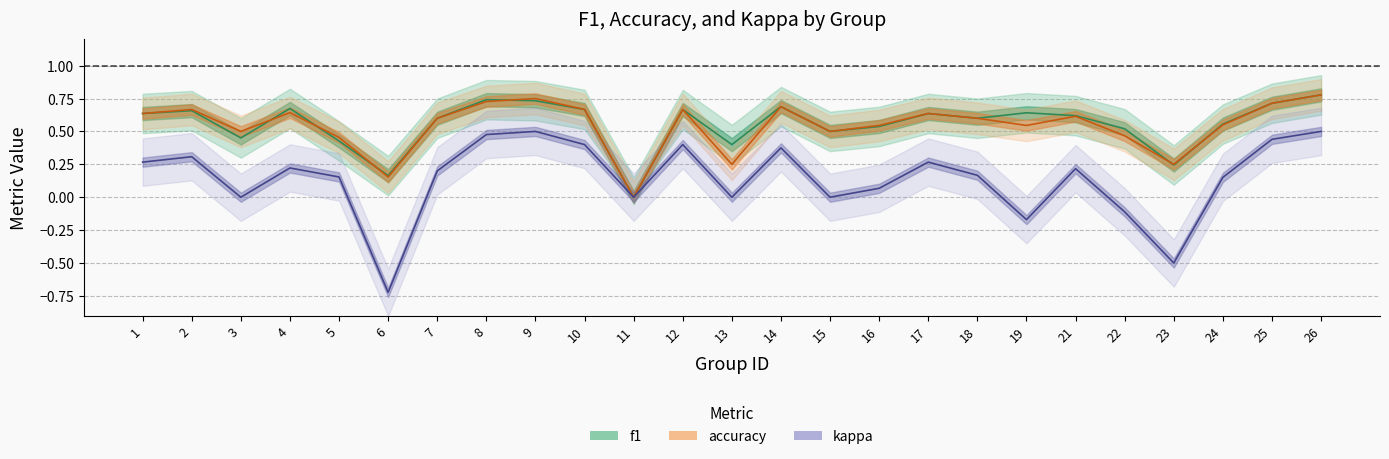

Is this an area chart (filled region under the line)?

No